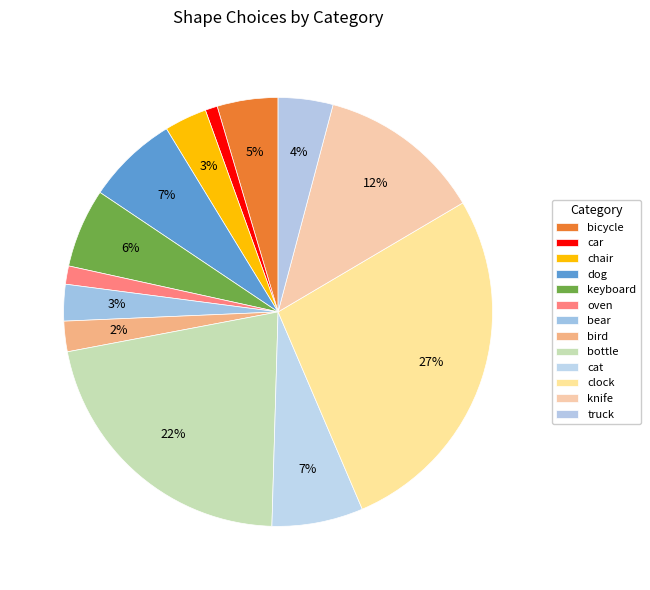

What percentage is NOT represented by oven?

98.6%